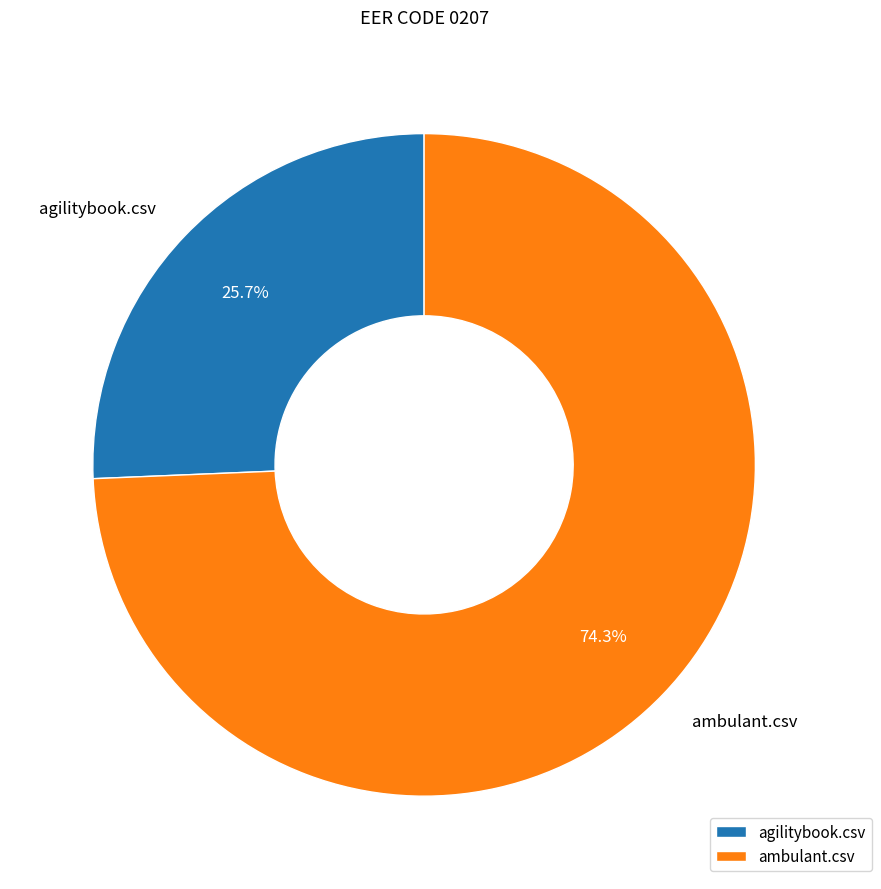

How many slices are in this pie chart?

2